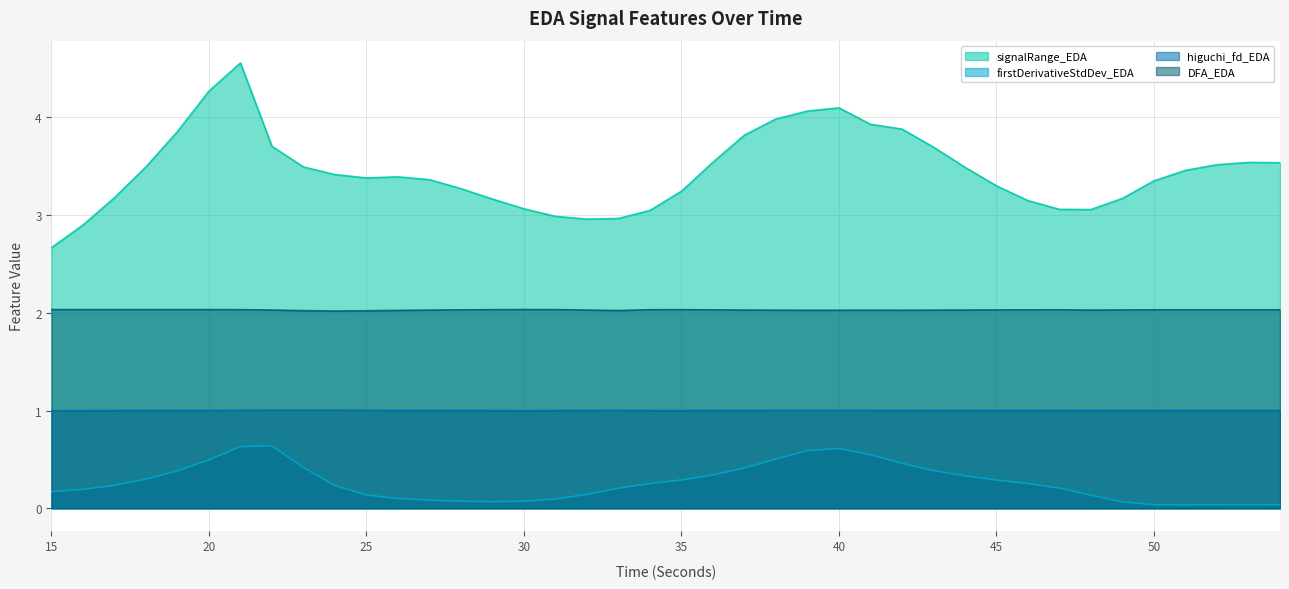

What is the value of the signalRange_EDA point at the 11th from the left?

3.4